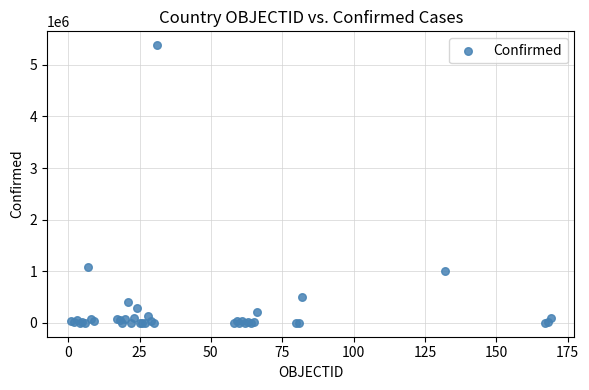

What Y value in the scatter plot is closest to 2690379?

1081336